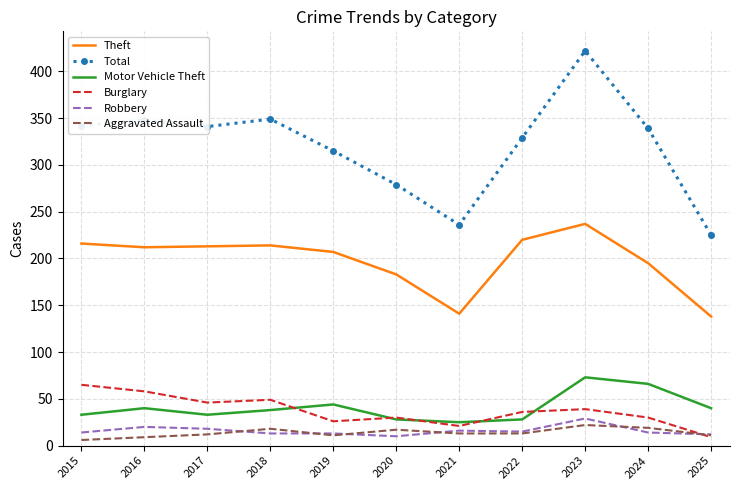

Which category has the highest value in the Total series?

2023